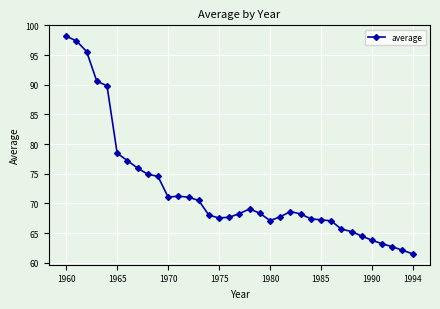

What is the difference between the maximum and second lowest values?

36.1